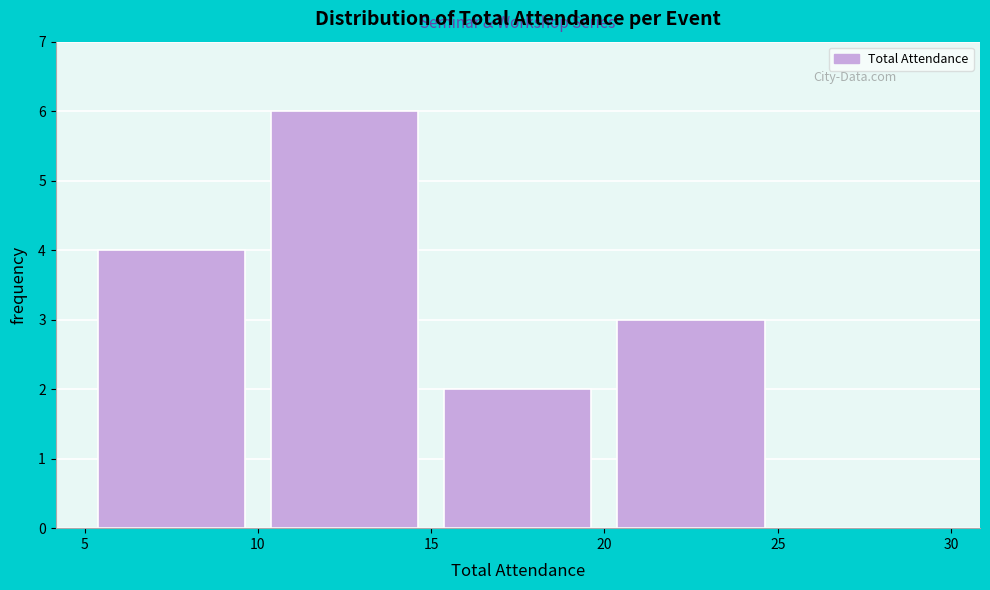

What is the height of the bar covering 20 to 25 on the x-axis? The values are not printed on the chart, so give them approximately, as read against the axis.

3